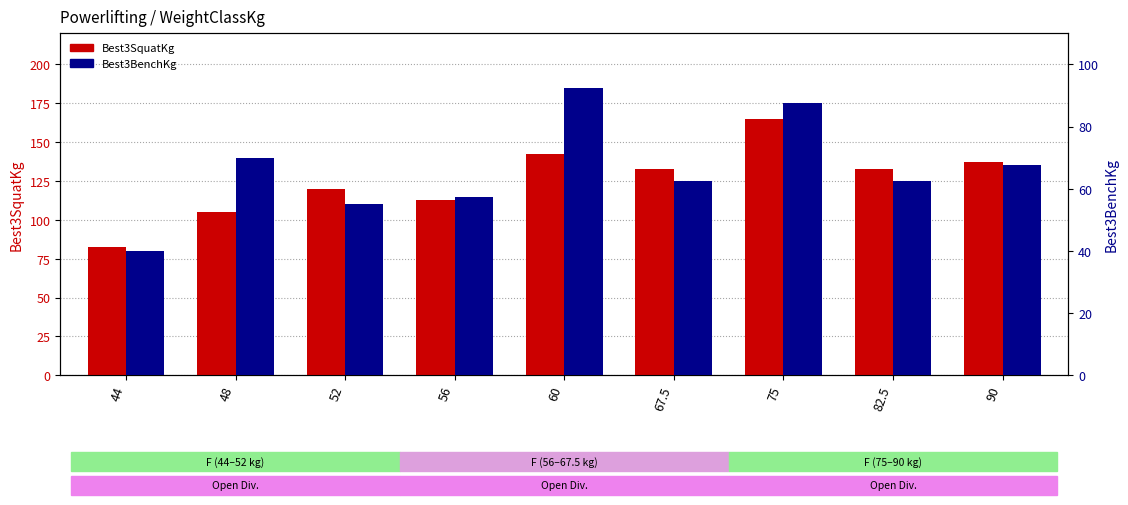

Which series has the largest total across all categories?

Best3SquatKg